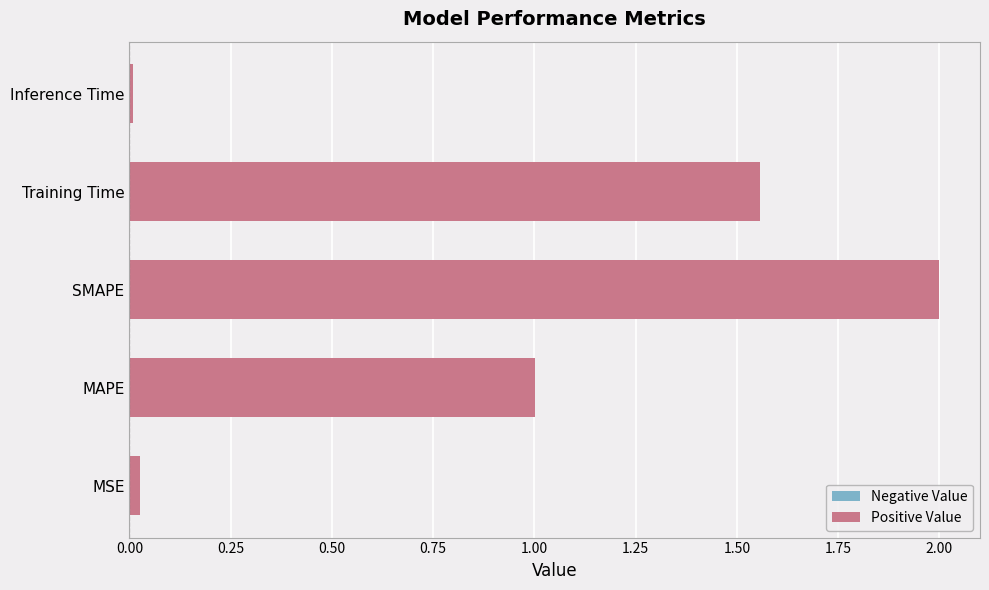

At which label is the value closest to 1?

MAPE